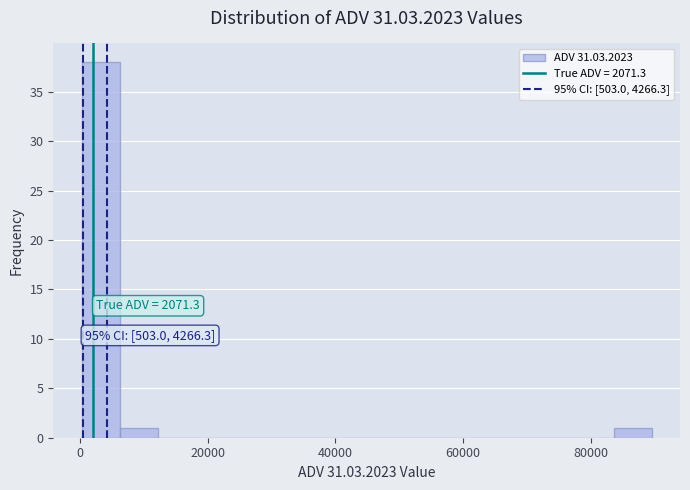

Around what value on the x-axis is the tallest bar? Give the approximate position of its centre, as read against the axis.

4000